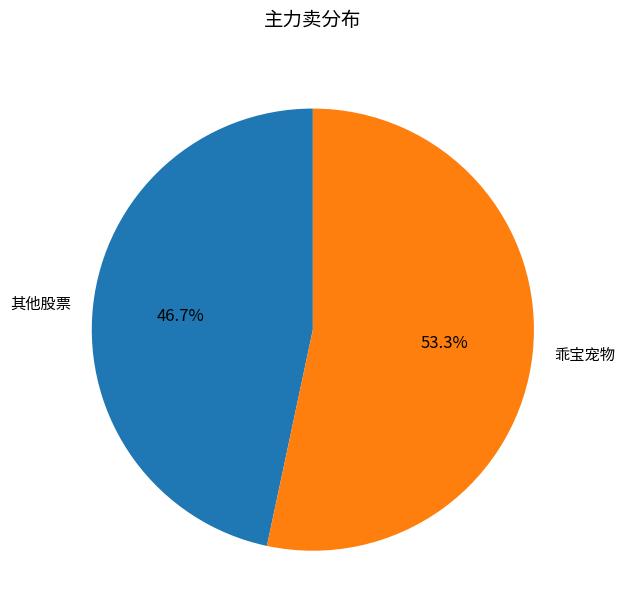

What portion of the pie excludes 乖宝宠物?

46.7%